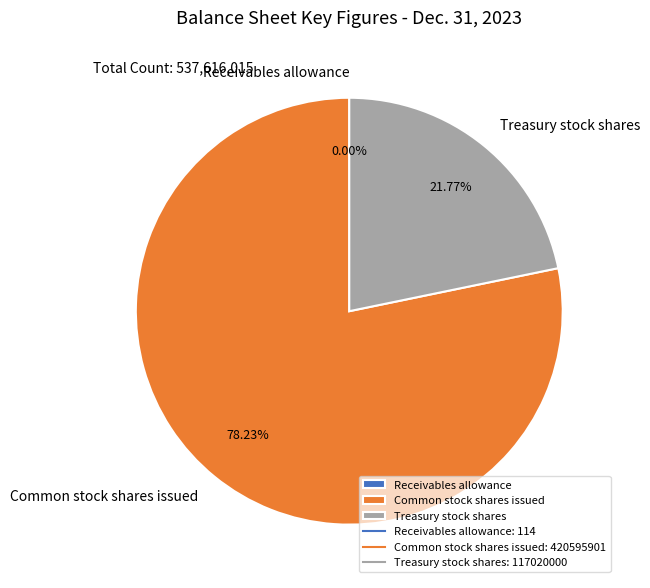

What is the ratio of the value at Treasury stock shares to the value at Common stock shares issued?

0.3